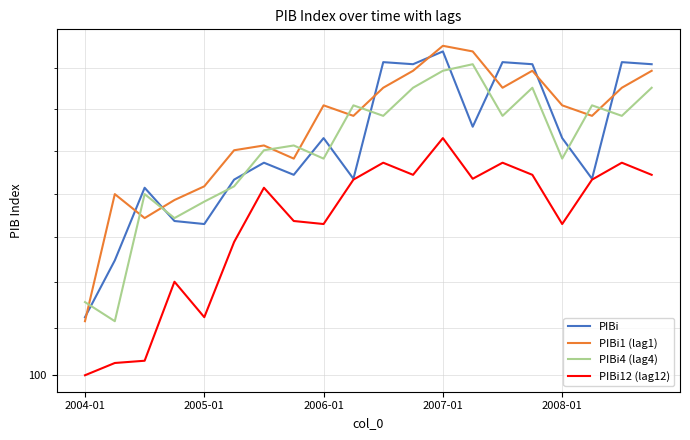

The value of PIBi at 2008-01 is 113.3. True or false?

True